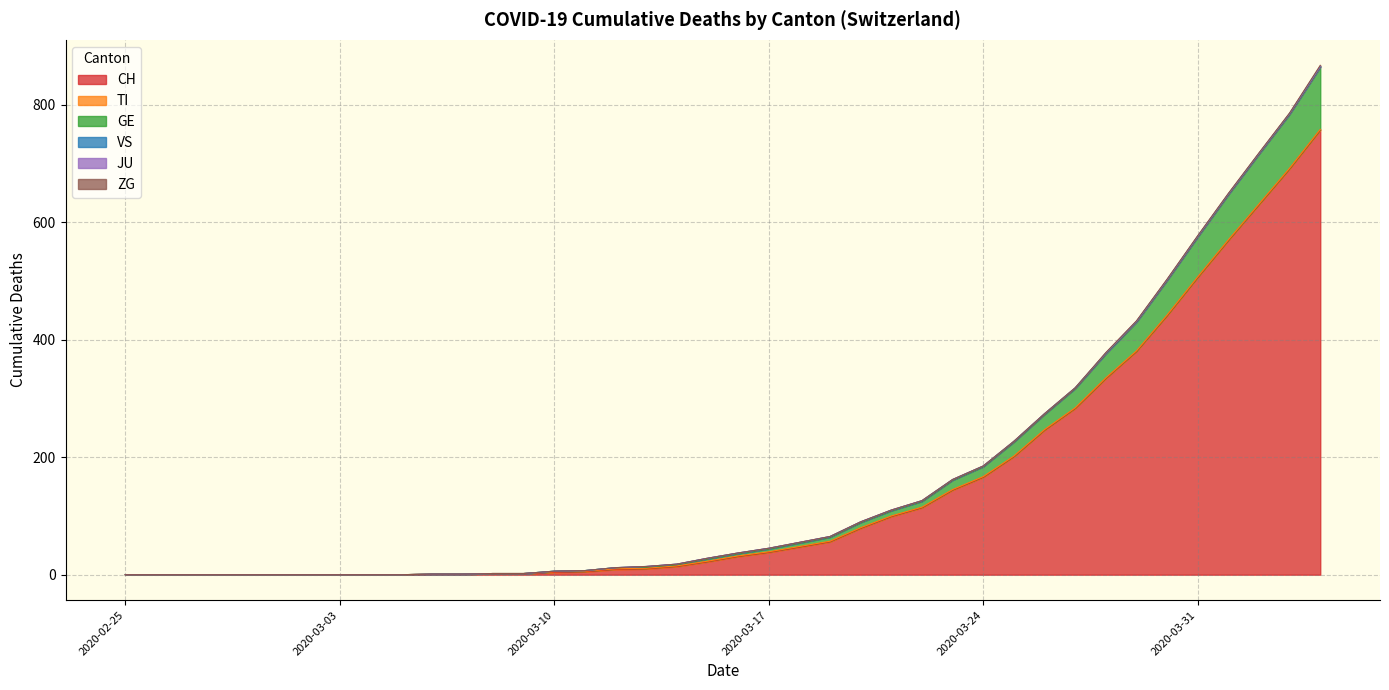

How many series are shown in this chart?

6